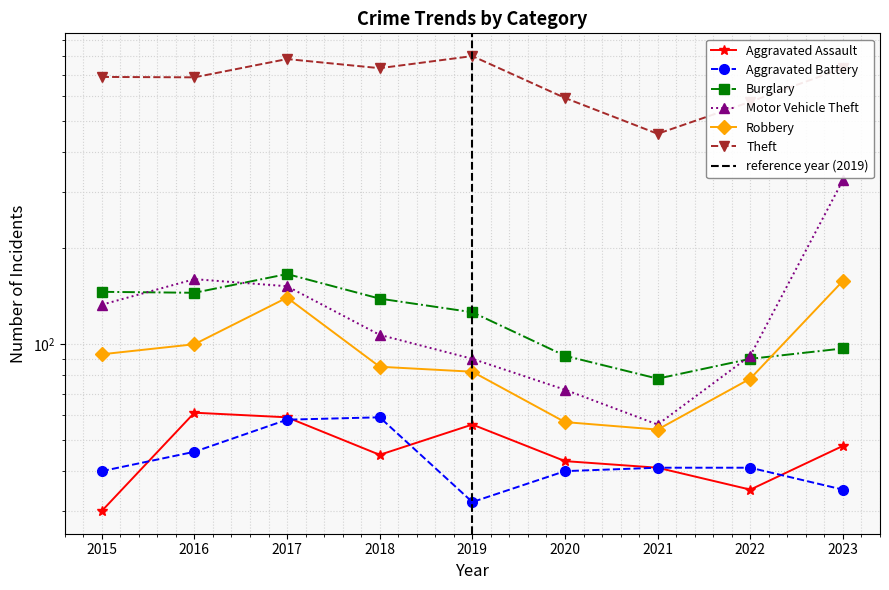

Where does the Robbery series first go above 85?

2015